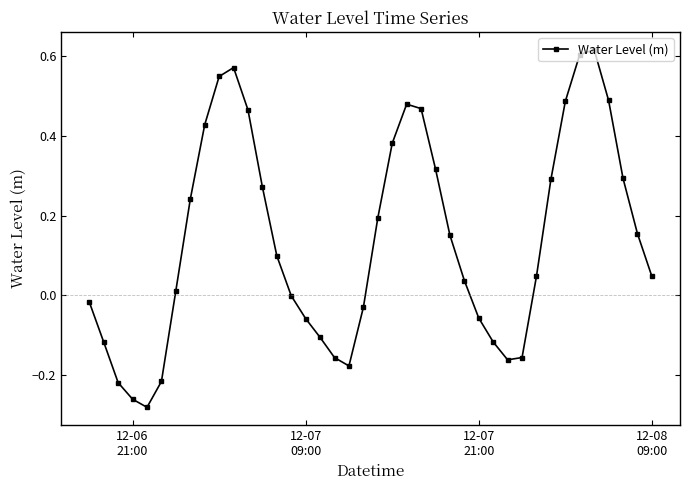

How many points are lower than both their immediate neighbors (excluding endpoints)?

3